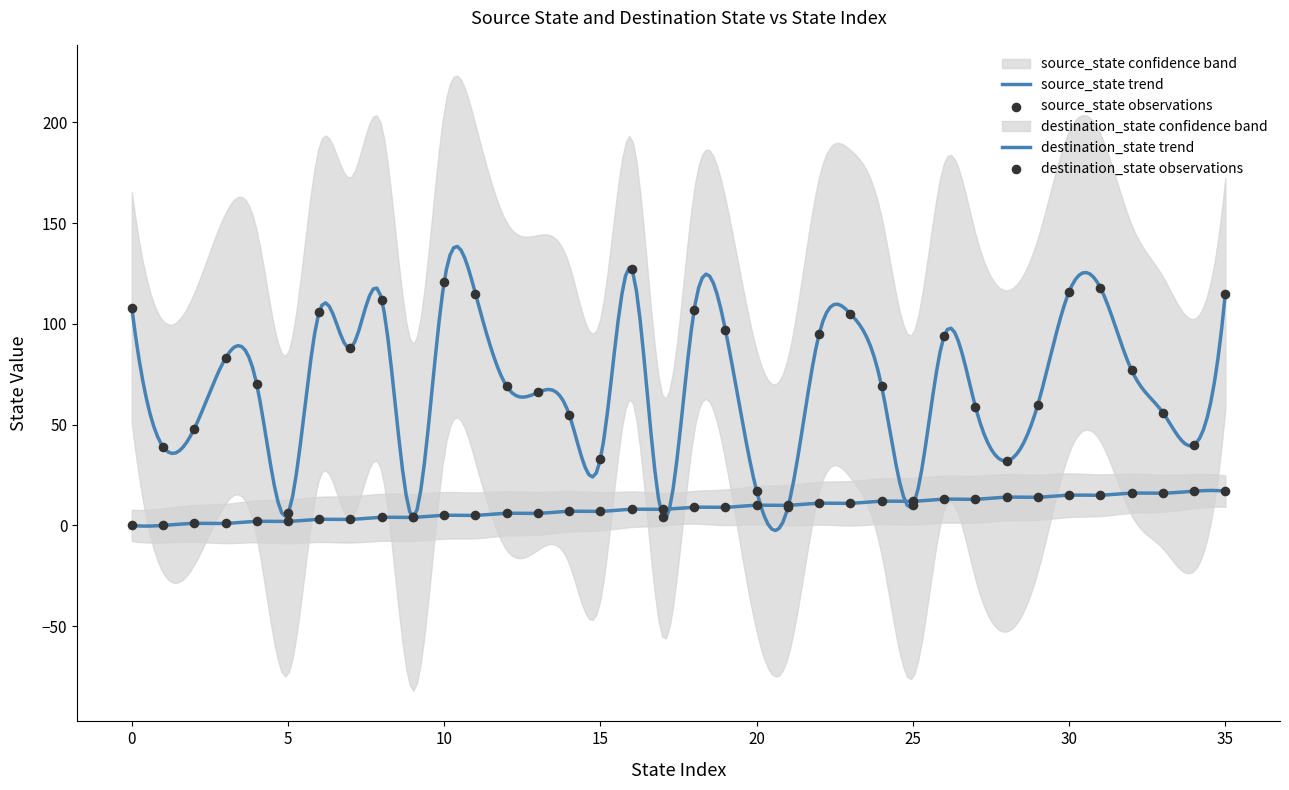

At which category is the sum across all series the highest?

16